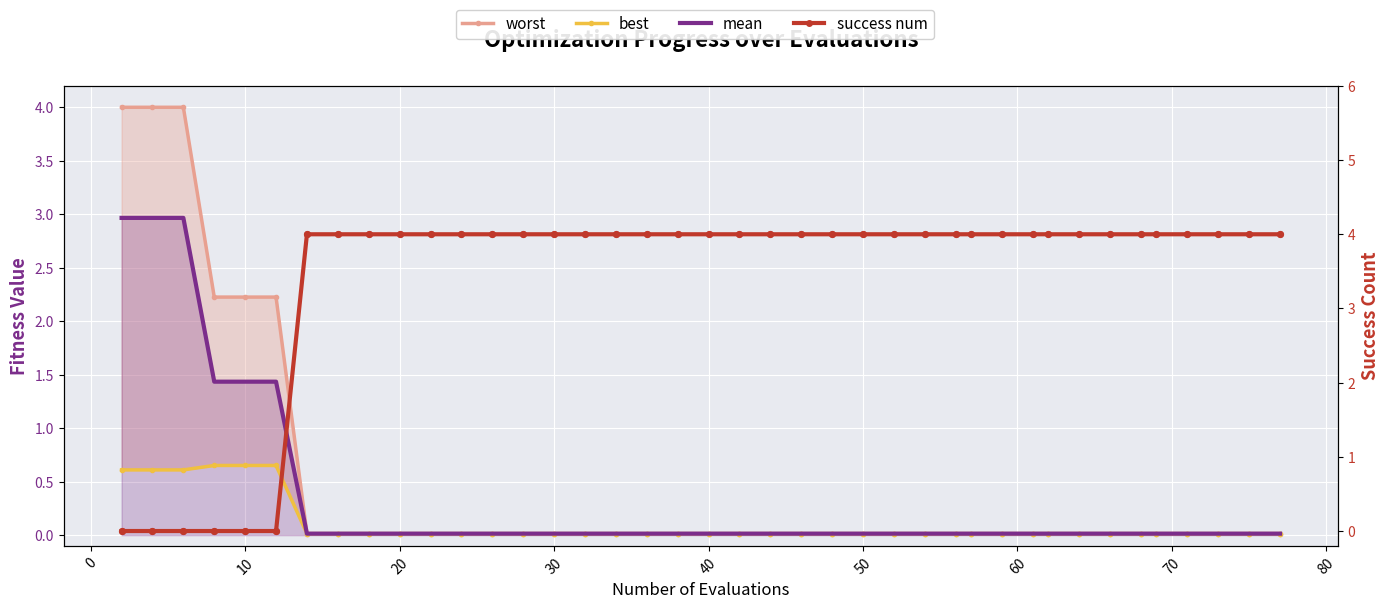

What are all the series names shown in the legend?

worst, best, mean, success num